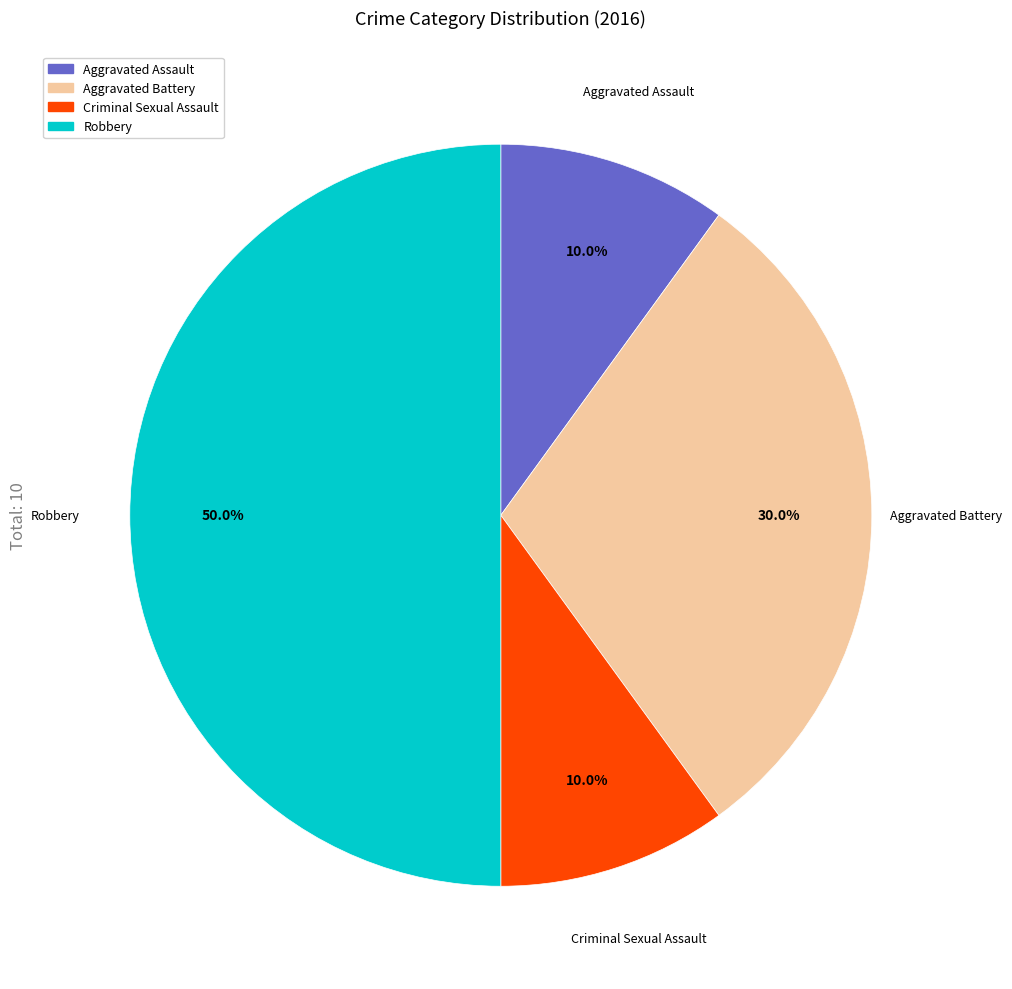

How many segments does this pie chart have?

4